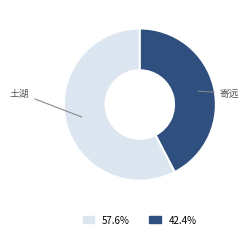

Is there any slice that represents more than half of the pie?

Yes